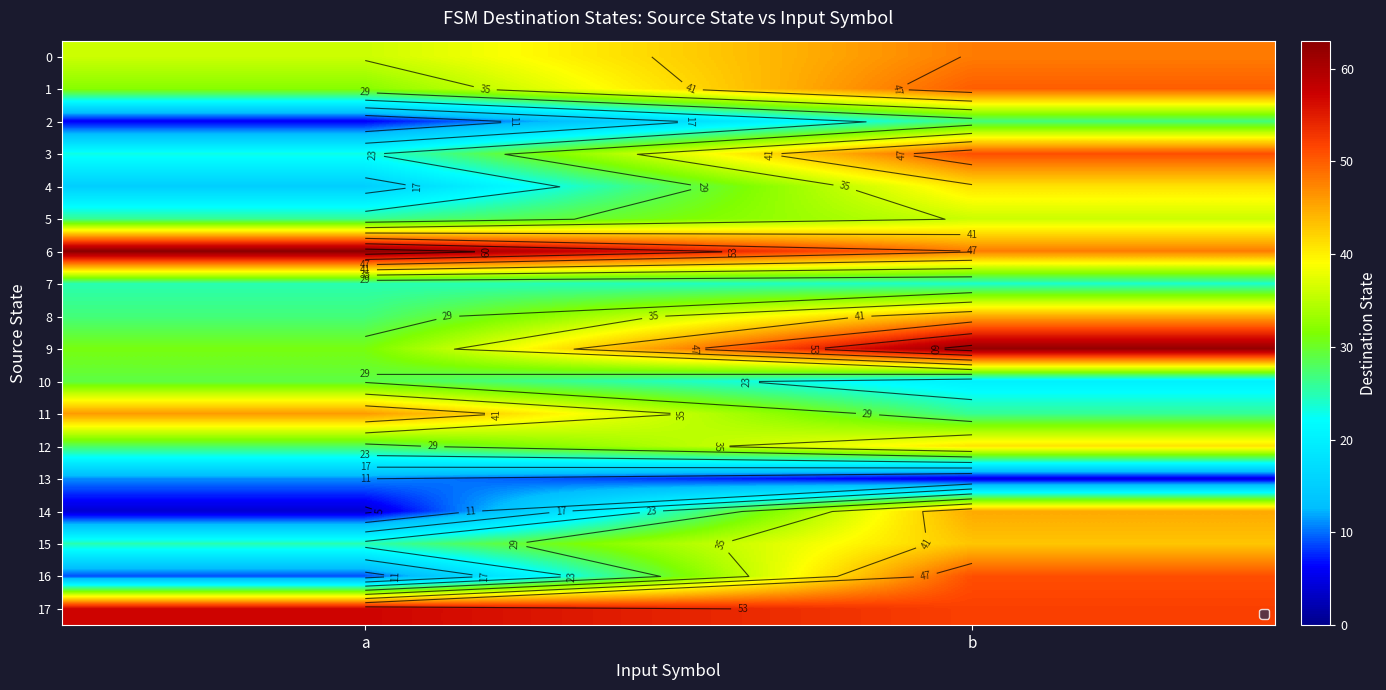

At which category is the sum across all series the highest?

b